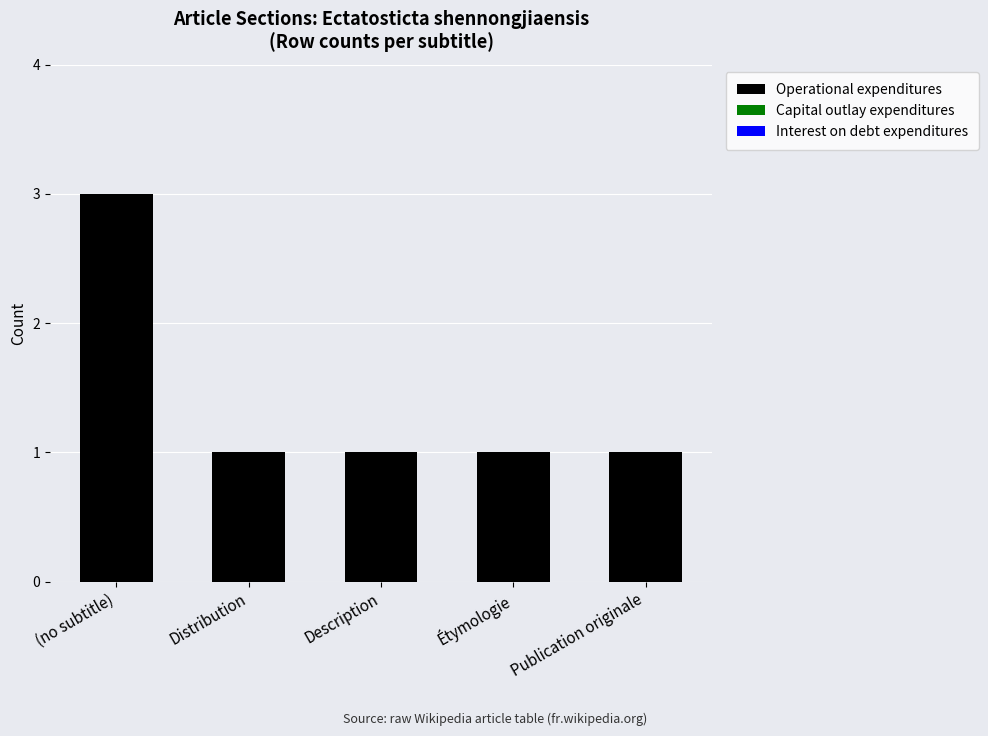

Approximately how many times larger is the value at Description compared to Distribution?

1.0